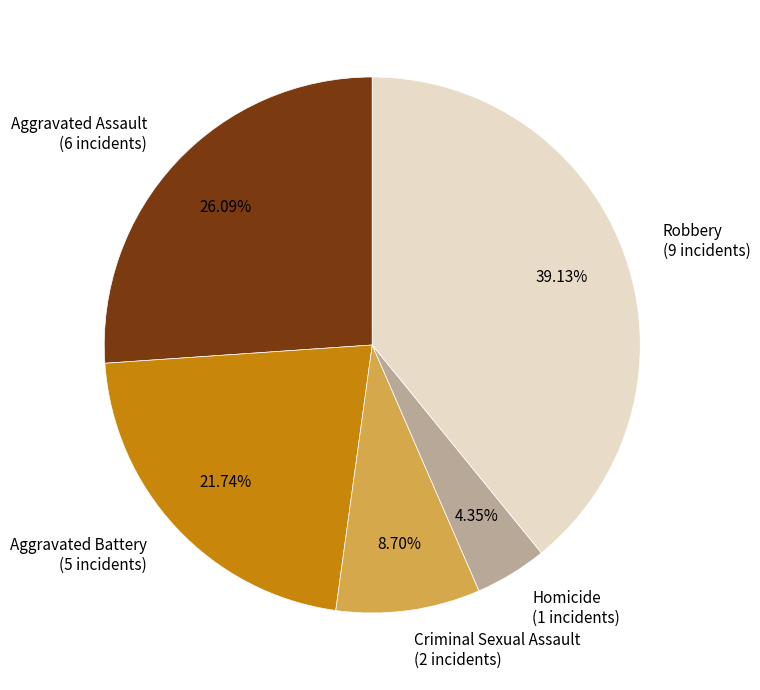

Which category has the smallest portion of the pie?

Homicide